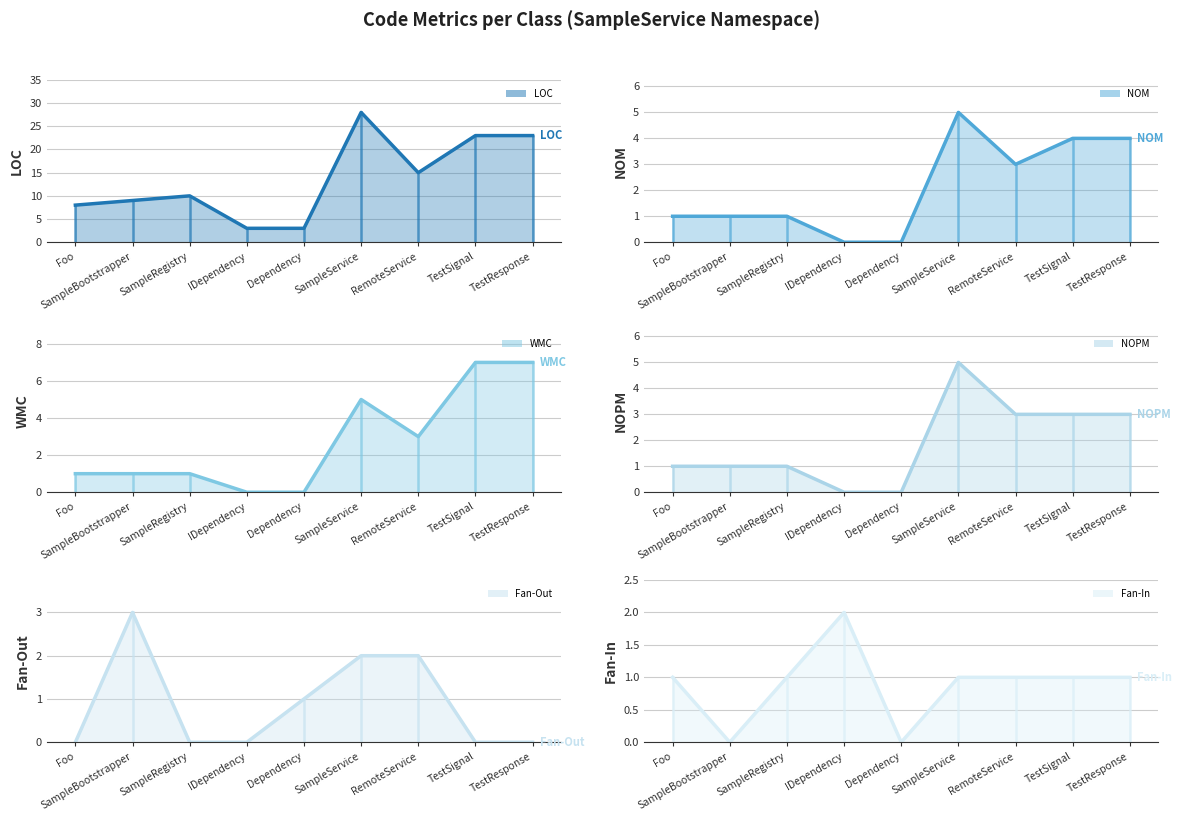

What is the highest value of the Fan-In trend series?

2